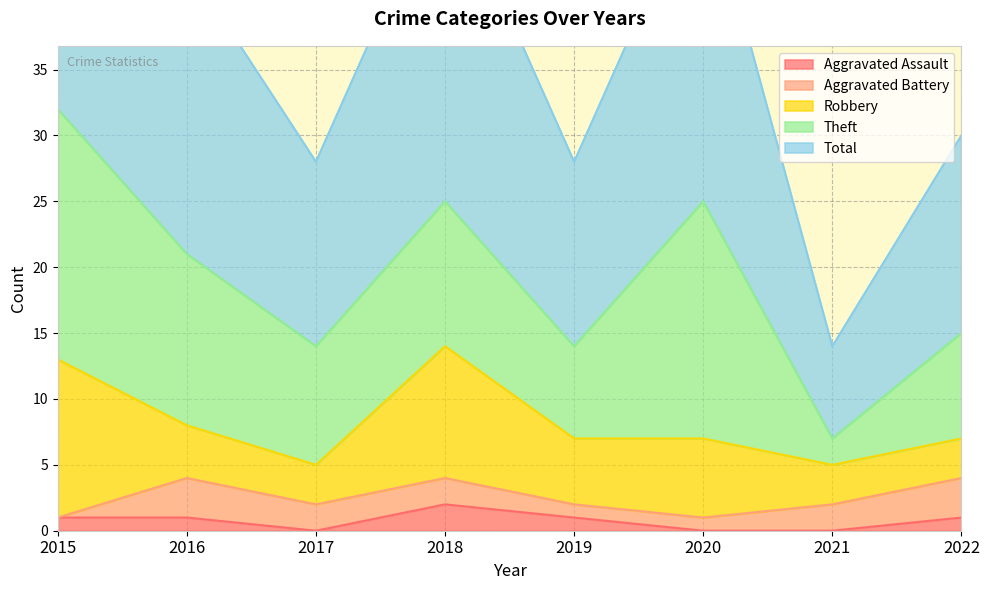

Which series has the largest range (max minus min)?

Total